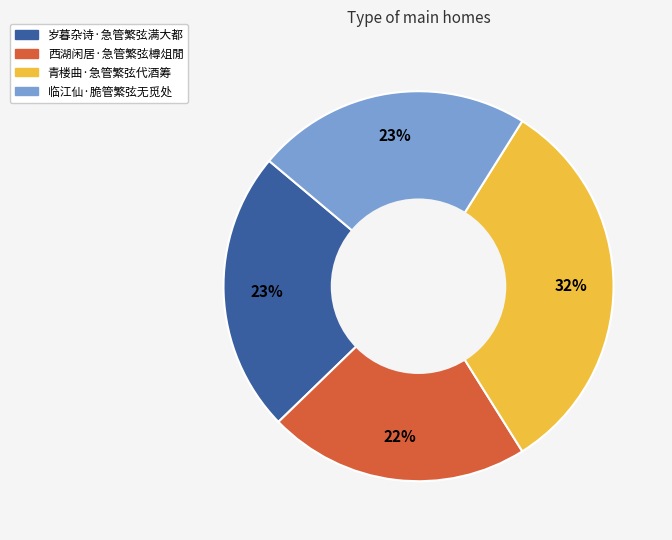

To the nearest percent, what is the combined percentage of 西湖闲居·急管繁弦樽俎閒 and 临江仙·脆管繁弦无觅处?

45%